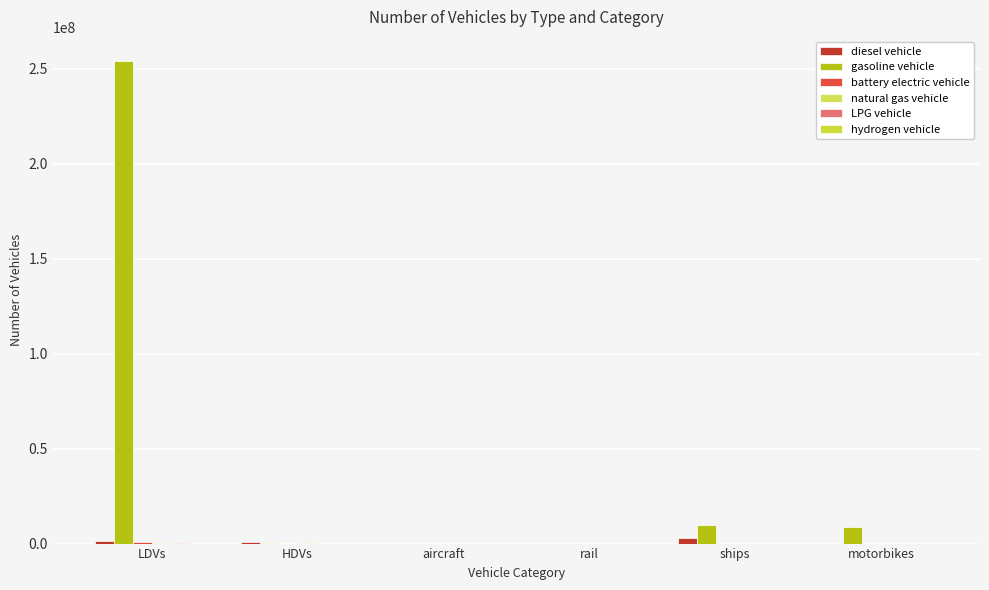

Between HDVs and ships, which is larger?

ships